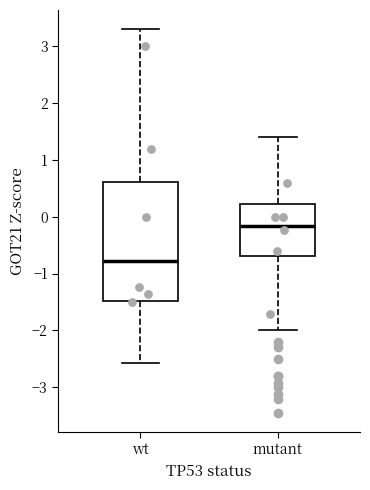

Reading left to right, transcribe this box plot: for each box, give where its median line is, the range the box spans, and where its two whiskers end, as read against the y-axis. The values are not printed on the chart, so give them approximately, as read against the axis.

wt: median -0.8, box -1.5 to 0.6, whiskers -2.6 to 3.3
mutant: median -0.2, box -0.7 to 0.2, whiskers -2.0 to 1.4